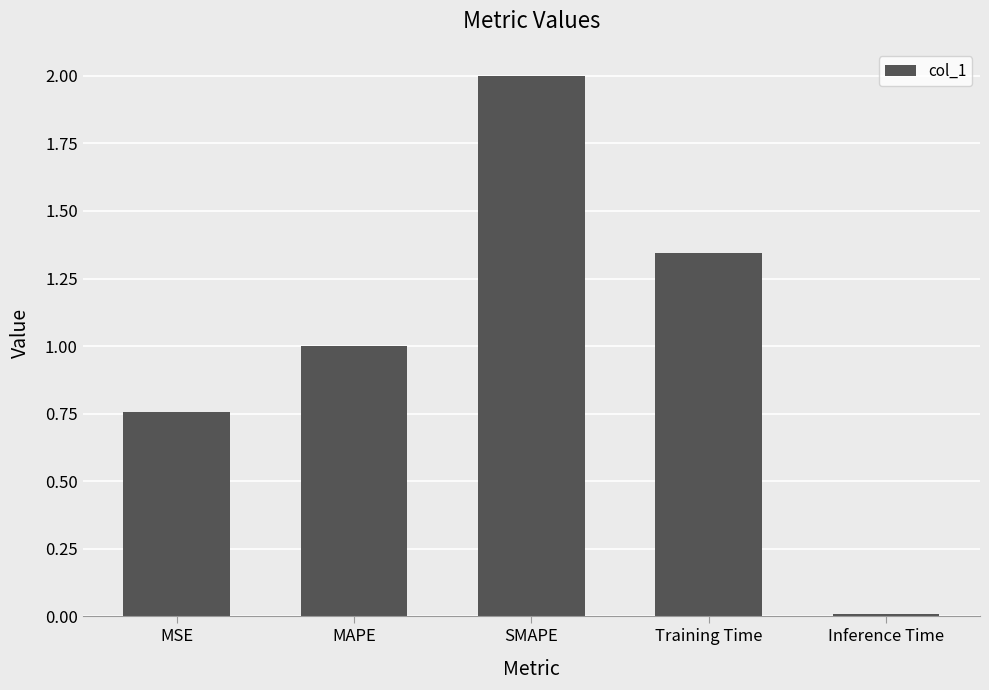

What is the label of the 1st bar from the right?

Inference Time